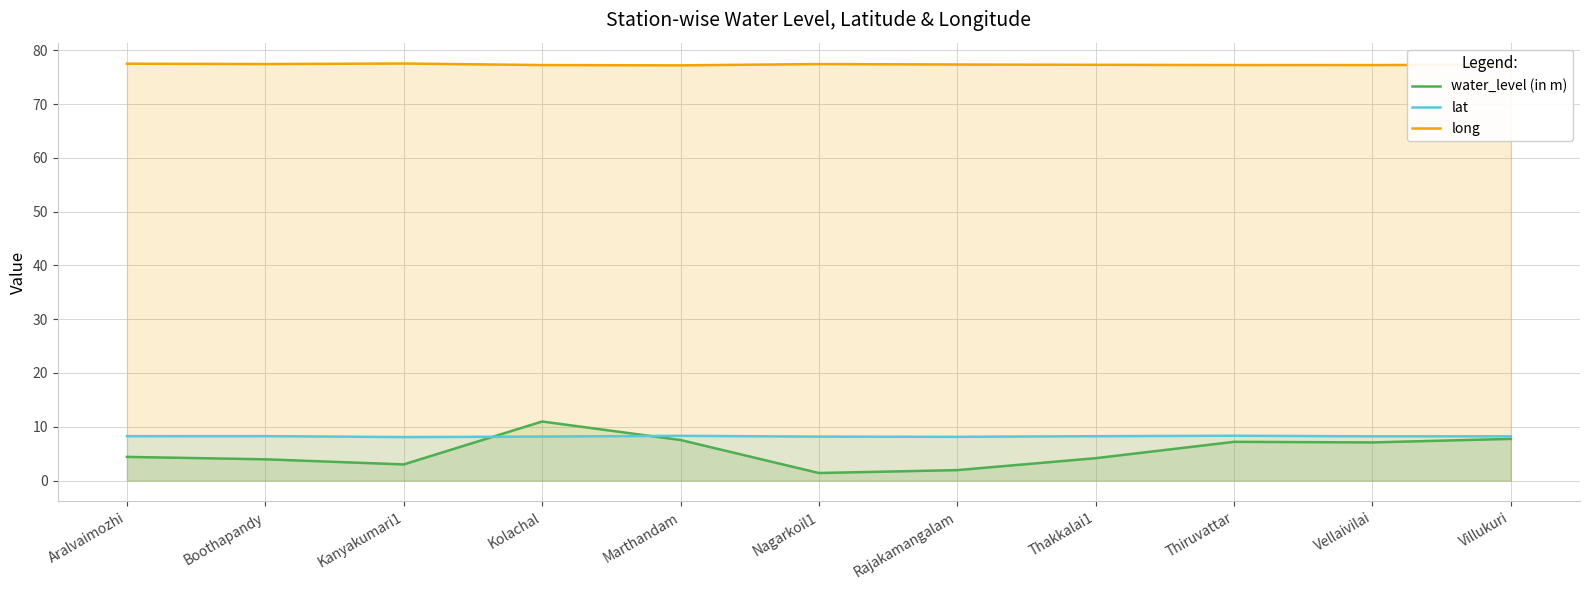

What is the highest value of the water_level (in m) series?

11.0